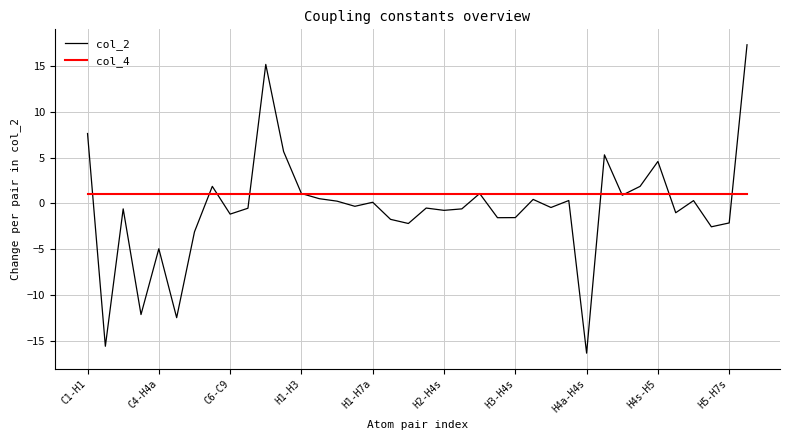

What is the difference between the second highest and minimum values in the col_2 series?

31.4